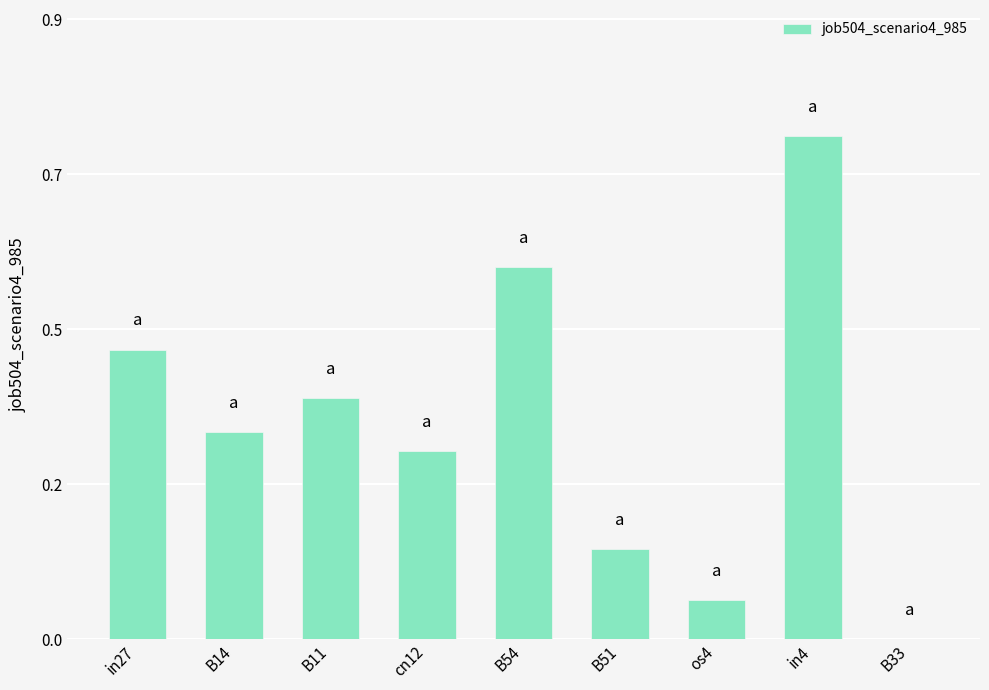

List the labels in order of value, largest first.

in4, B54, in27, B11, B14, cn12, B51, os4, B33